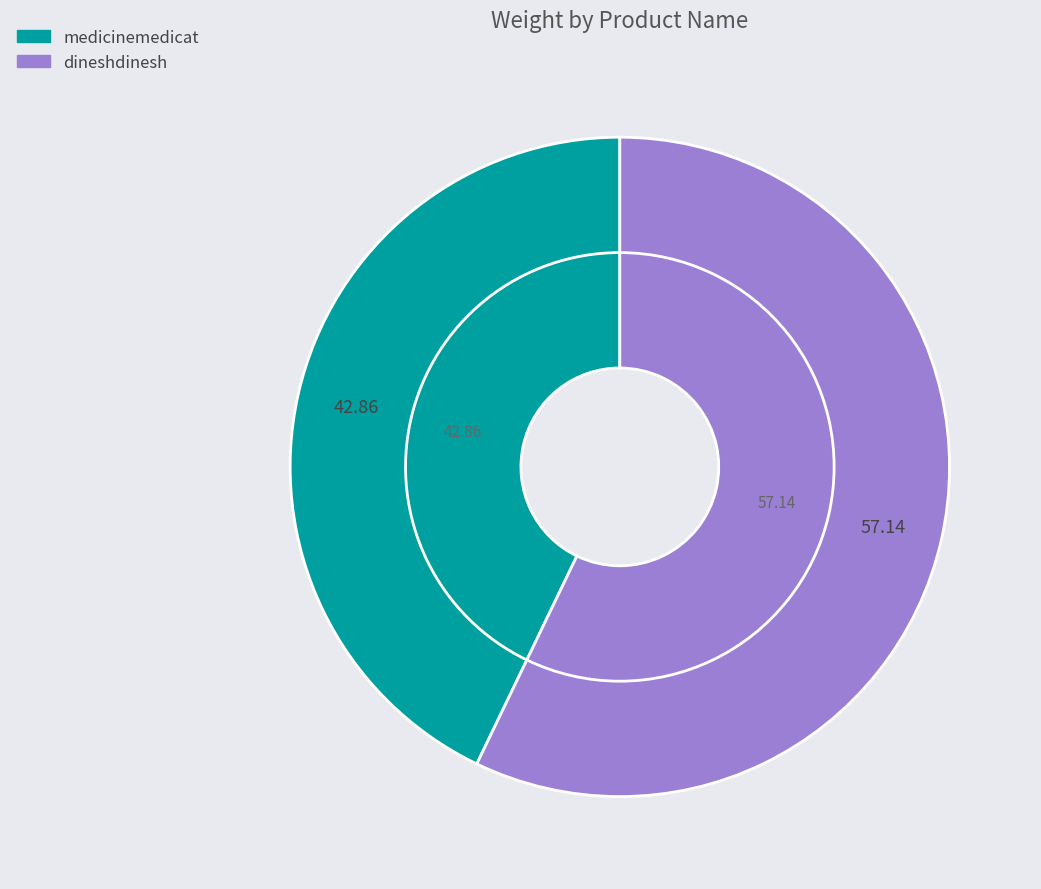

Which category accounts for the majority?

dineshdinesh